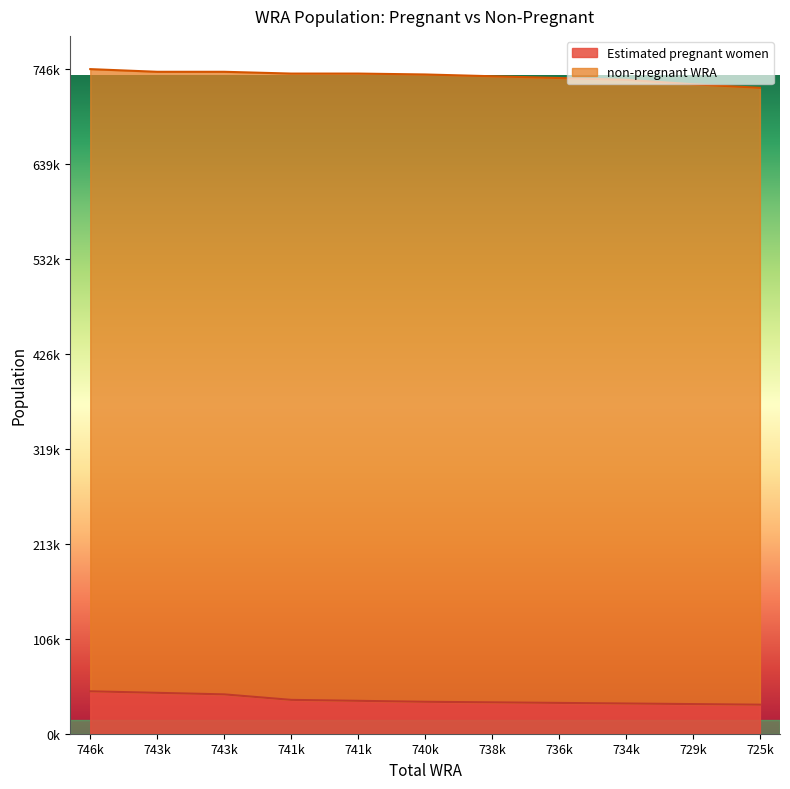

Does the chart display data point markers on the line(s)?

No